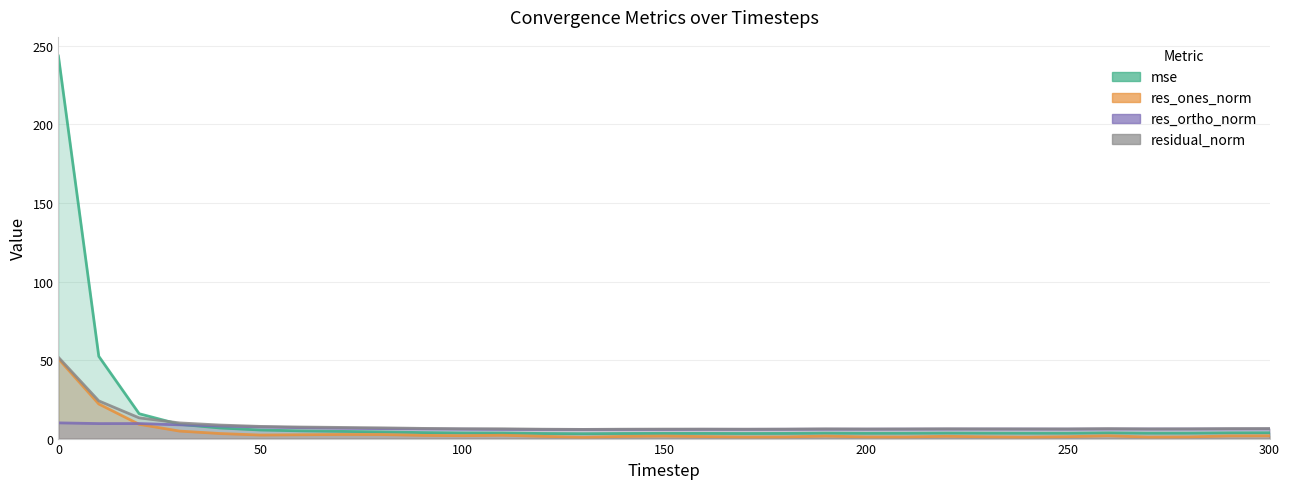

The value of mse at 70 is 4.6. True or false?

True